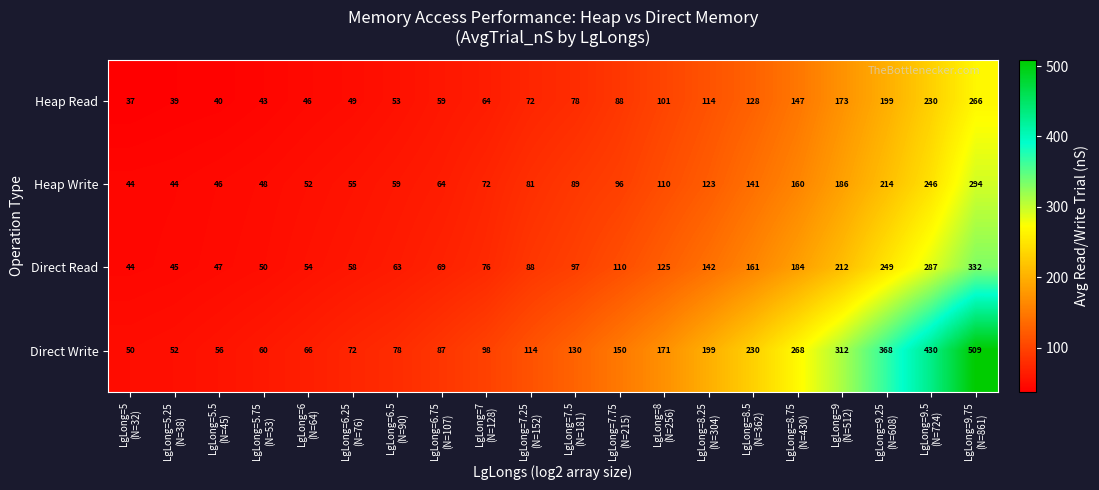

What is the maximum value shown in the chart?

509